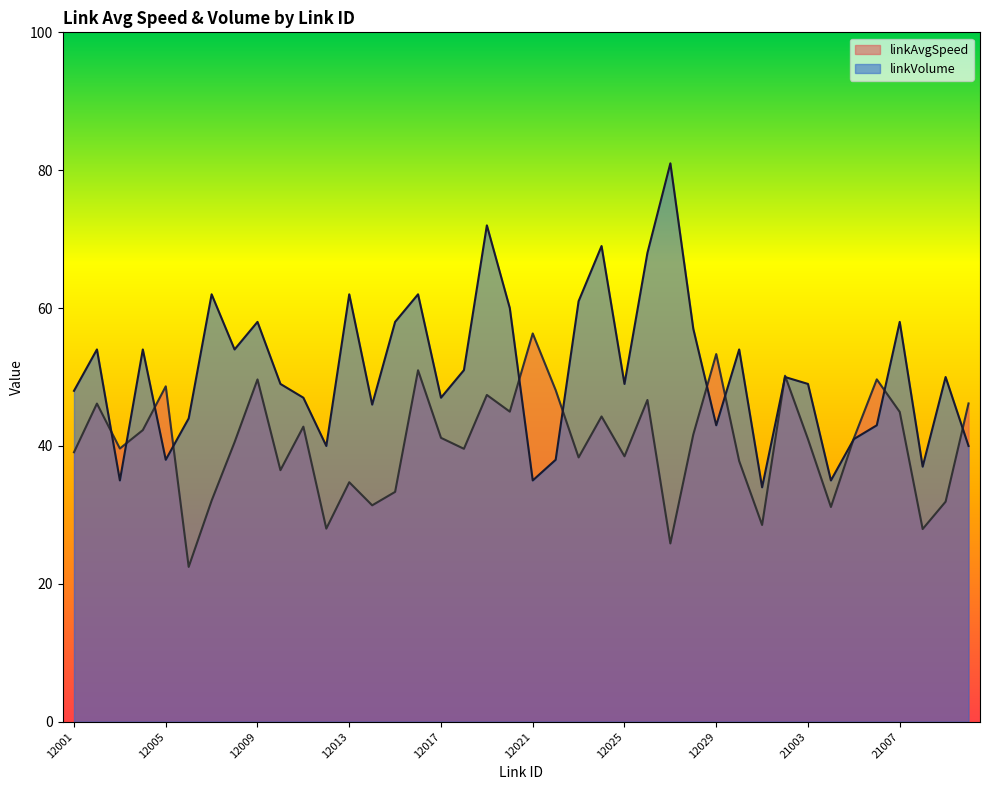

Rank the series by their average value, from lowest to highest.

linkAvgSpeed, linkVolume